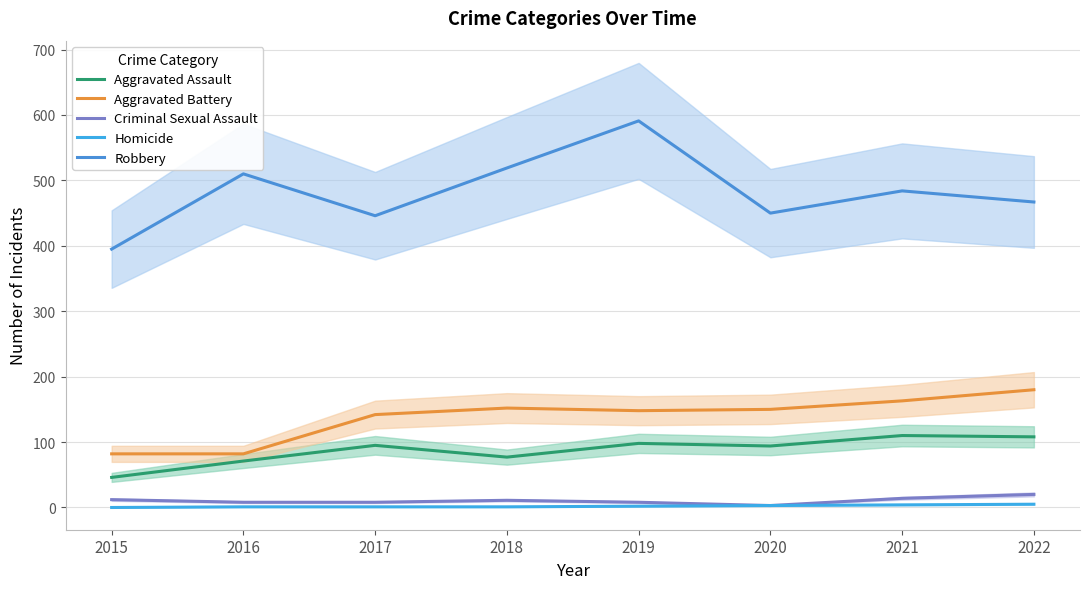

Which category has the highest value across all series?

2019